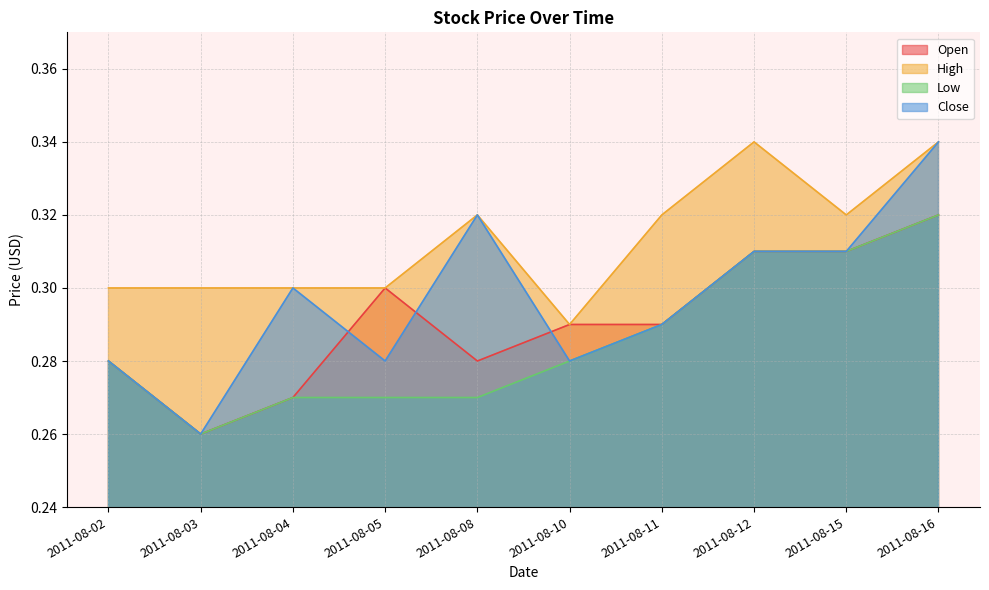

At how many categories does at least one series exceed 0?

10